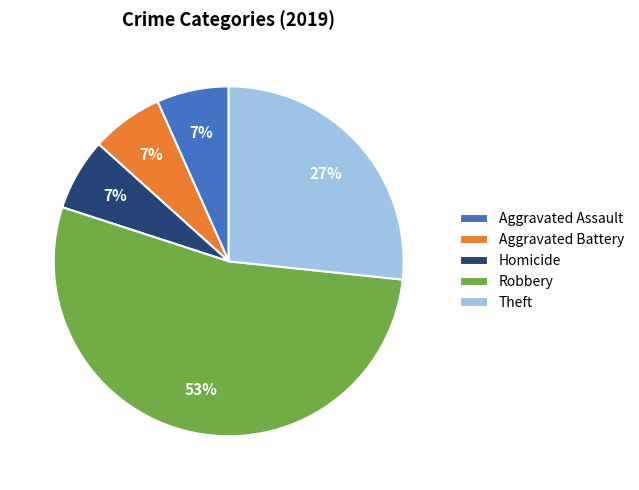

Is the sum of Robbery and Theft greater than half?

Yes